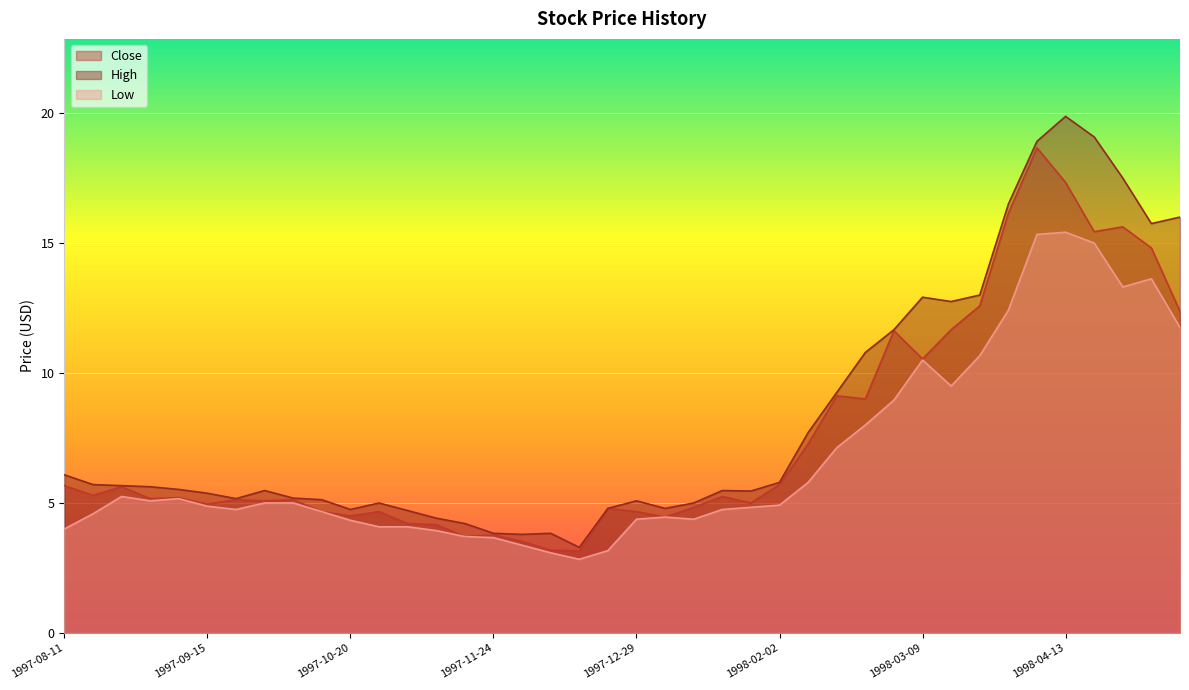

True or false: High has a value of 7.6 at 1997-10-20.

False